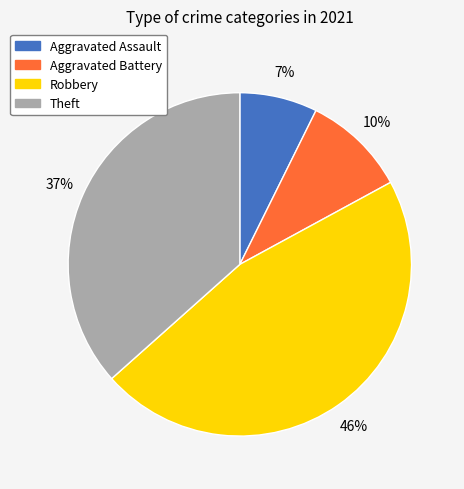

Is the sum of Aggravated Assault and Robbery greater than half?

Yes